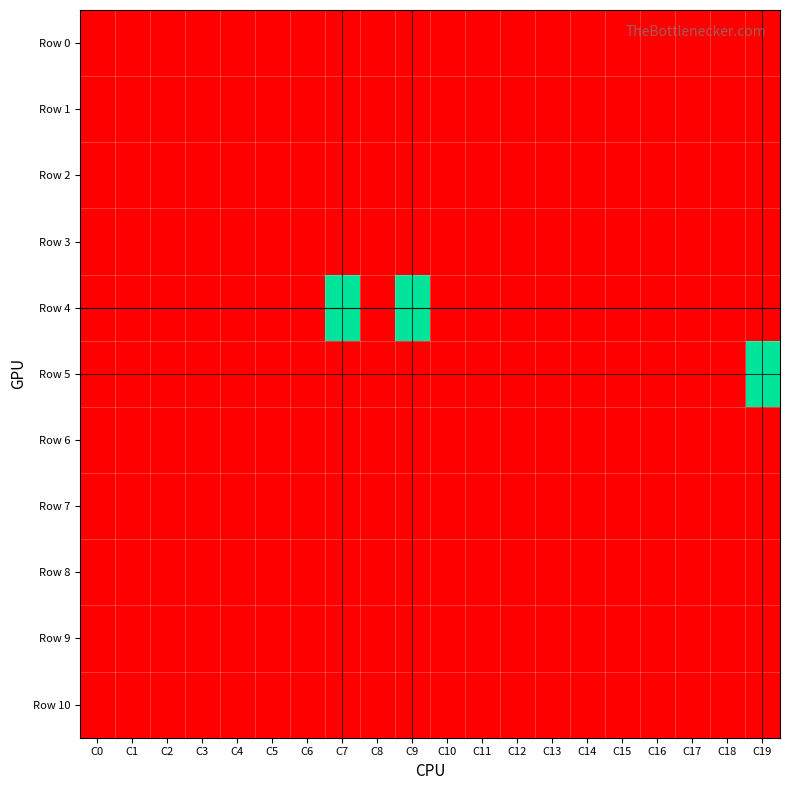

Rank the series by their maximum value, from lowest to highest.

Row 0, Row 1, Row 2, Row 3, Row 6, Row 7, Row 8, Row 9, Row 10, Row 4, Row 5